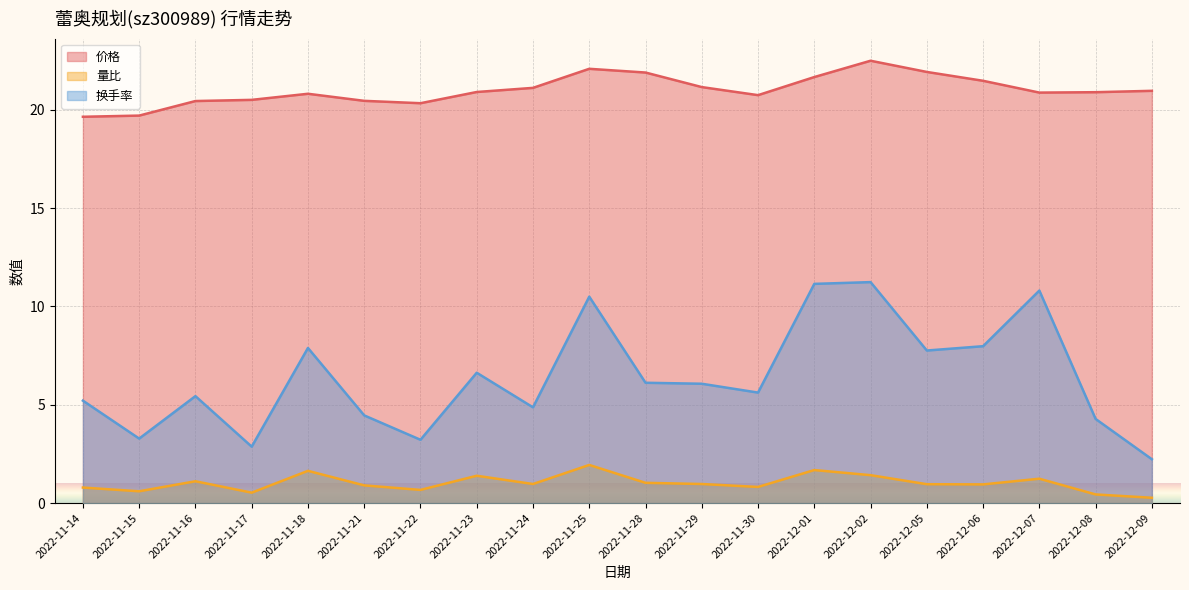

Count the number of data series in this chart.

3